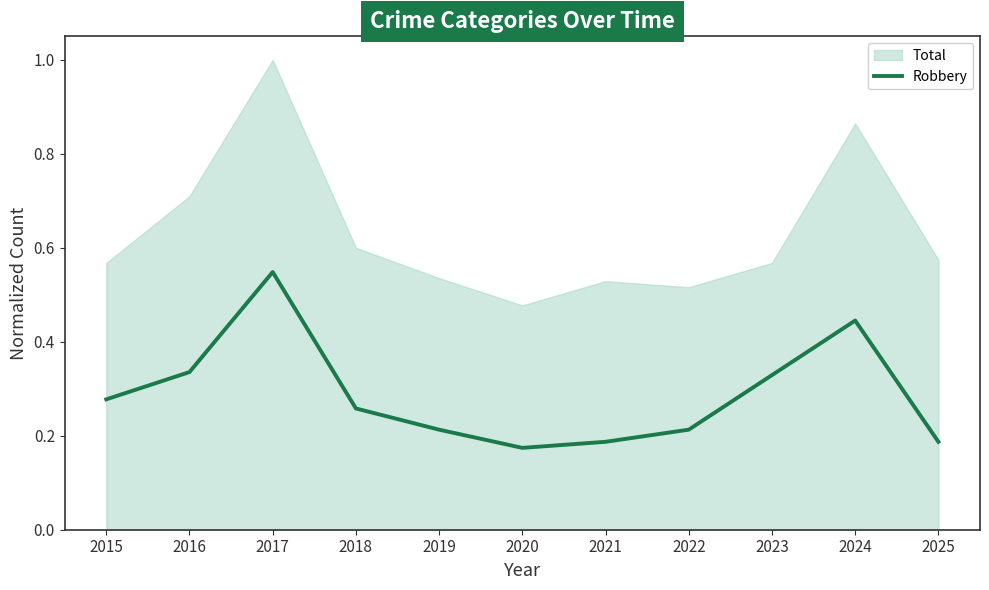

True or false: the data shows 0.3 at 2019.

False